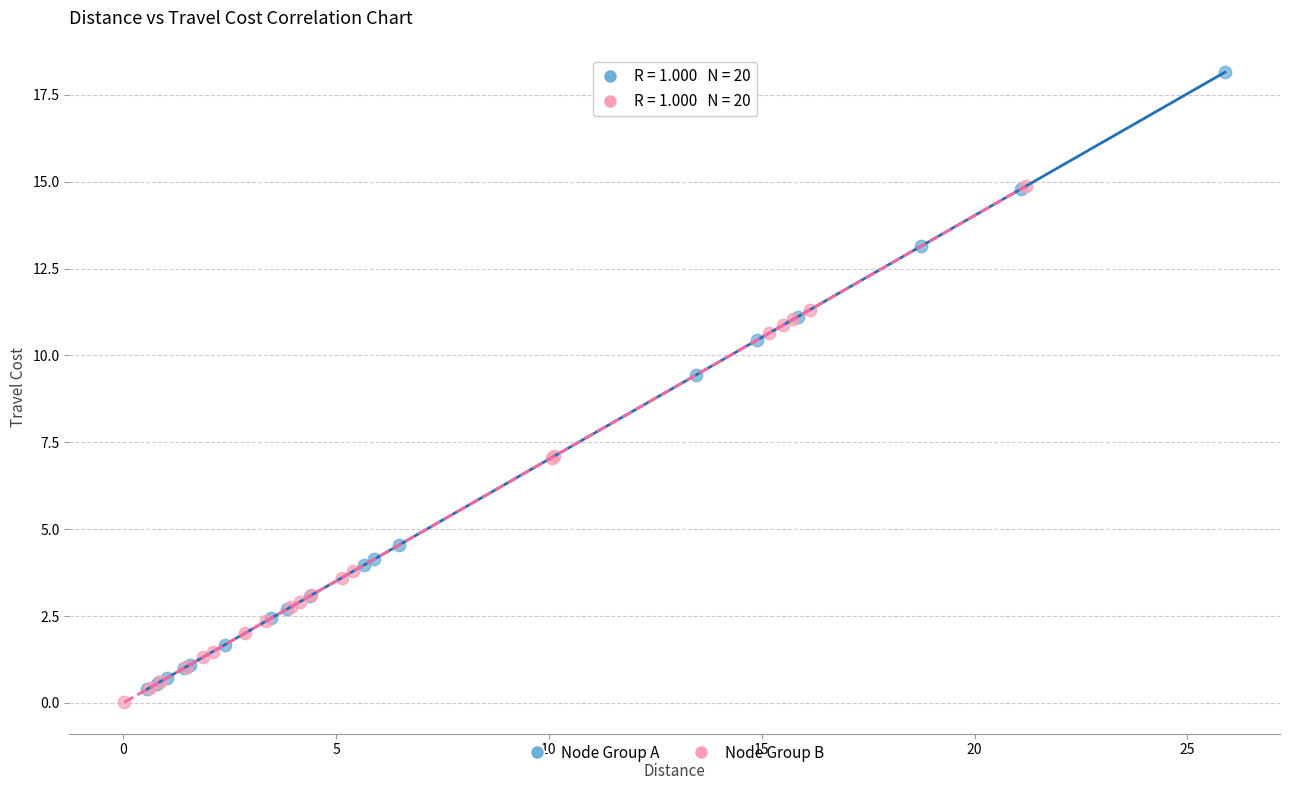

Which series has the widest spread of Y values?

Node Group A